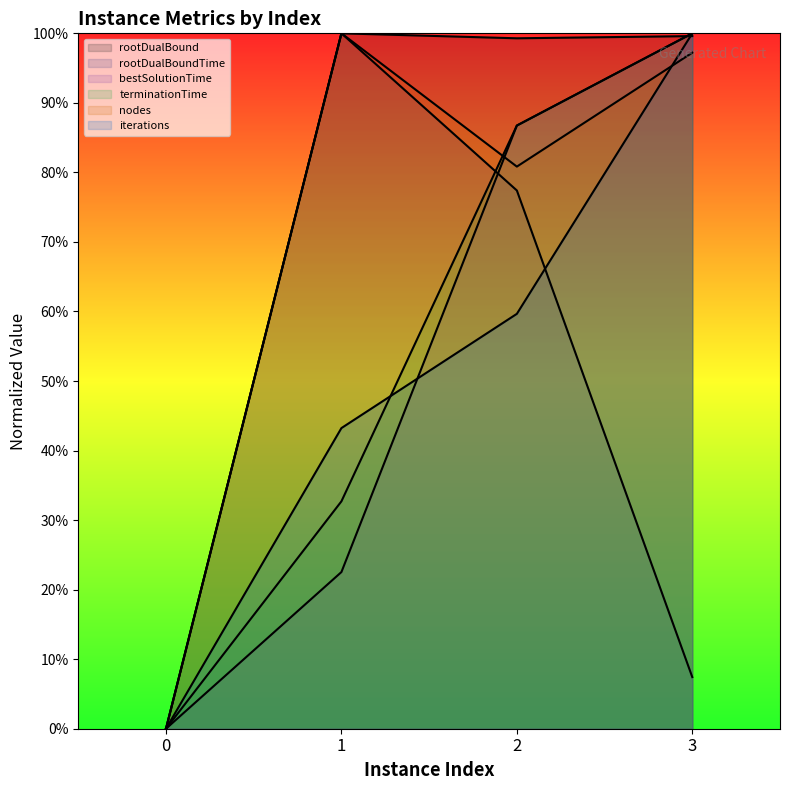

Is it true that terminationTime equals 0.9 at 2?

True